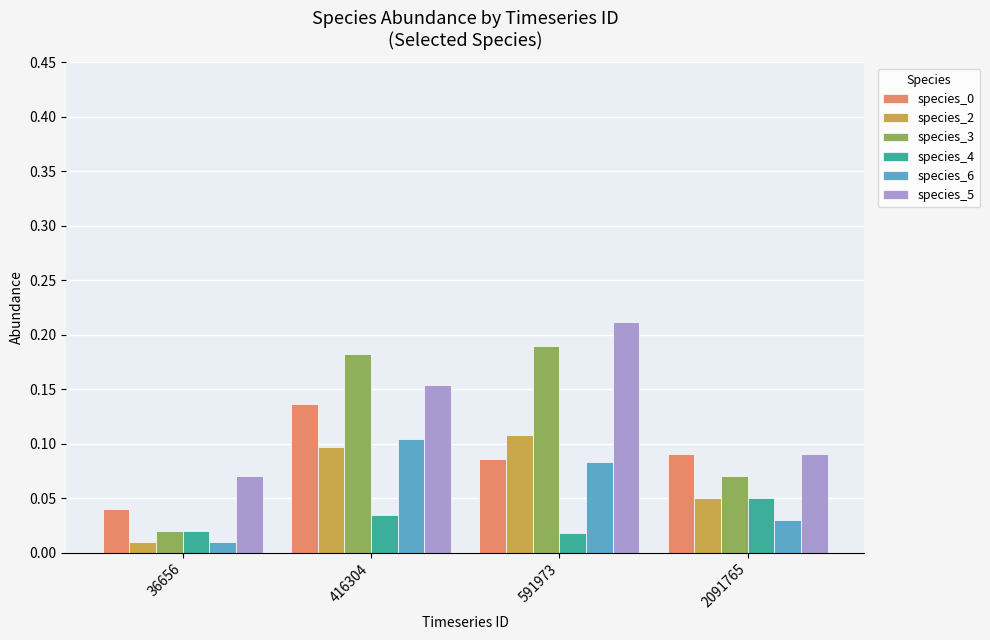

Rank the categories by species_6 value from lowest to highest.

36656, 2091765, 591973, 416304